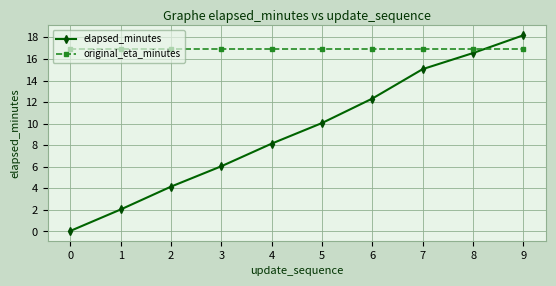

True or false: elapsed_minutes has more than 2 interior local peaks.

False